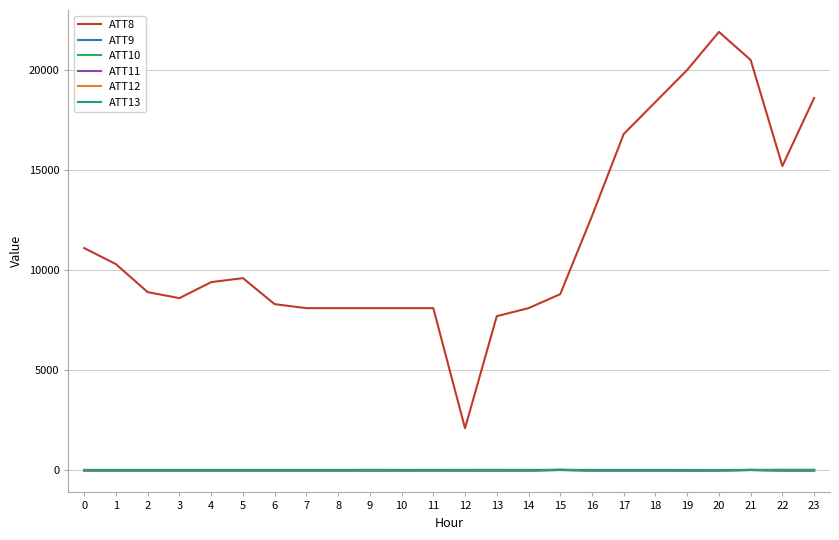

Is it true that ATT13 equals 23.0 at 12?

True